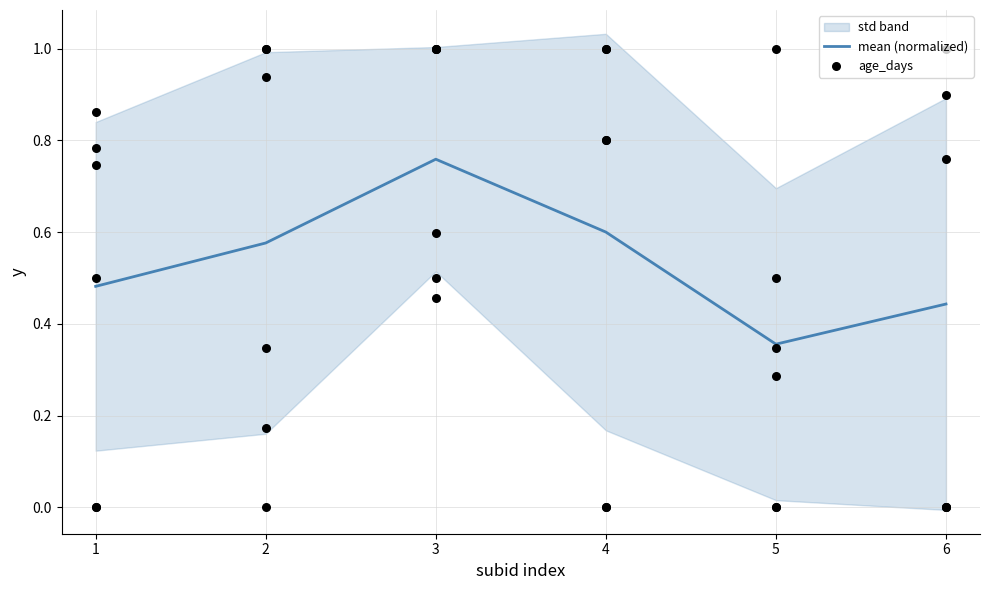

Which series contains the lowest Y value?

age_days